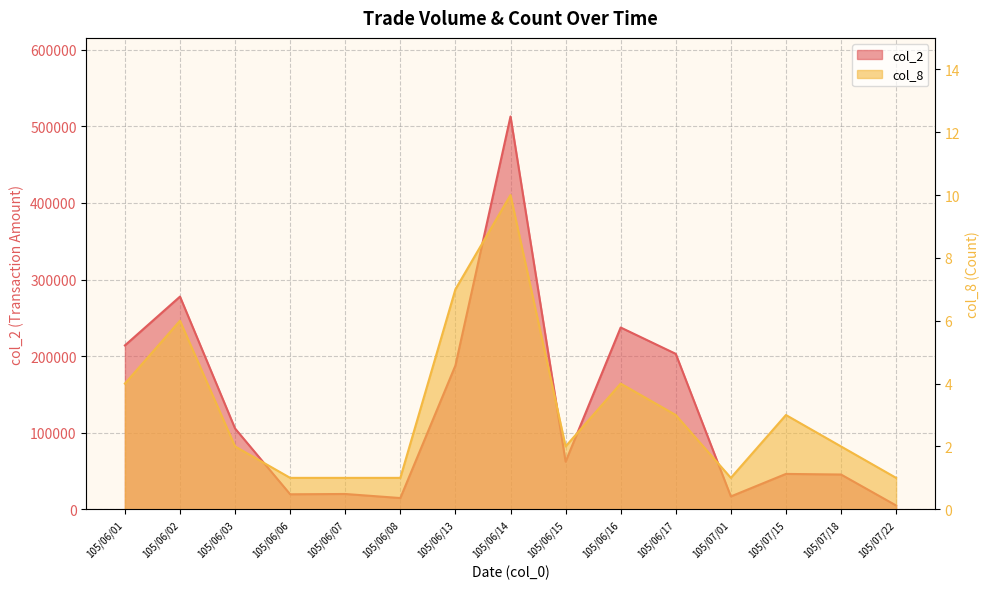

At which category is the sum across all series the highest?

105/06/14